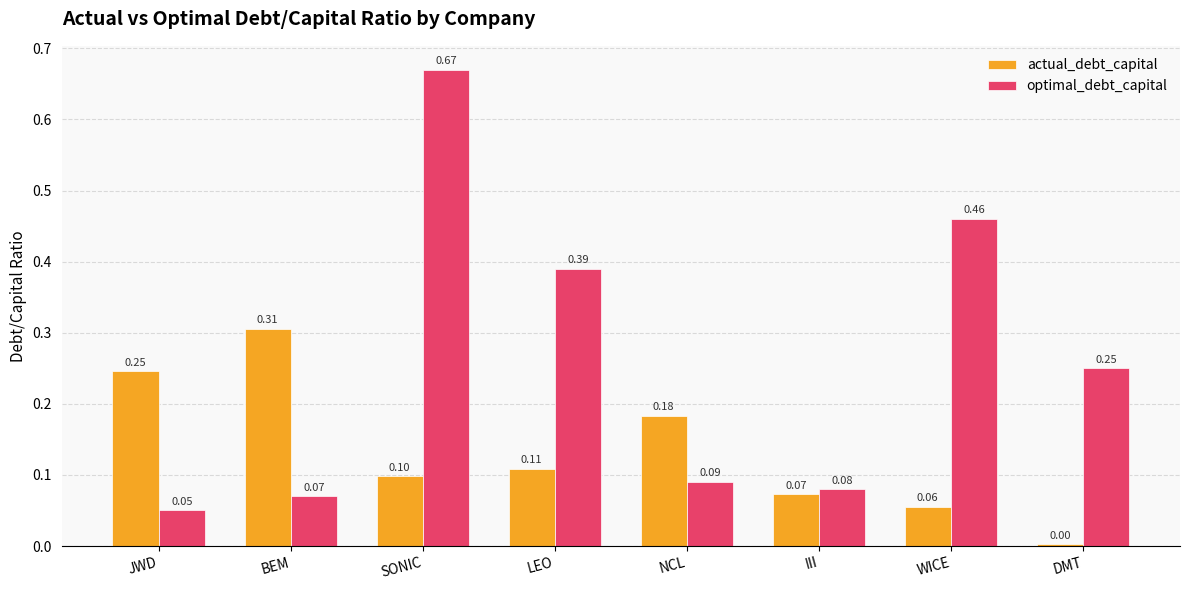

What position from the left is JWD?

1